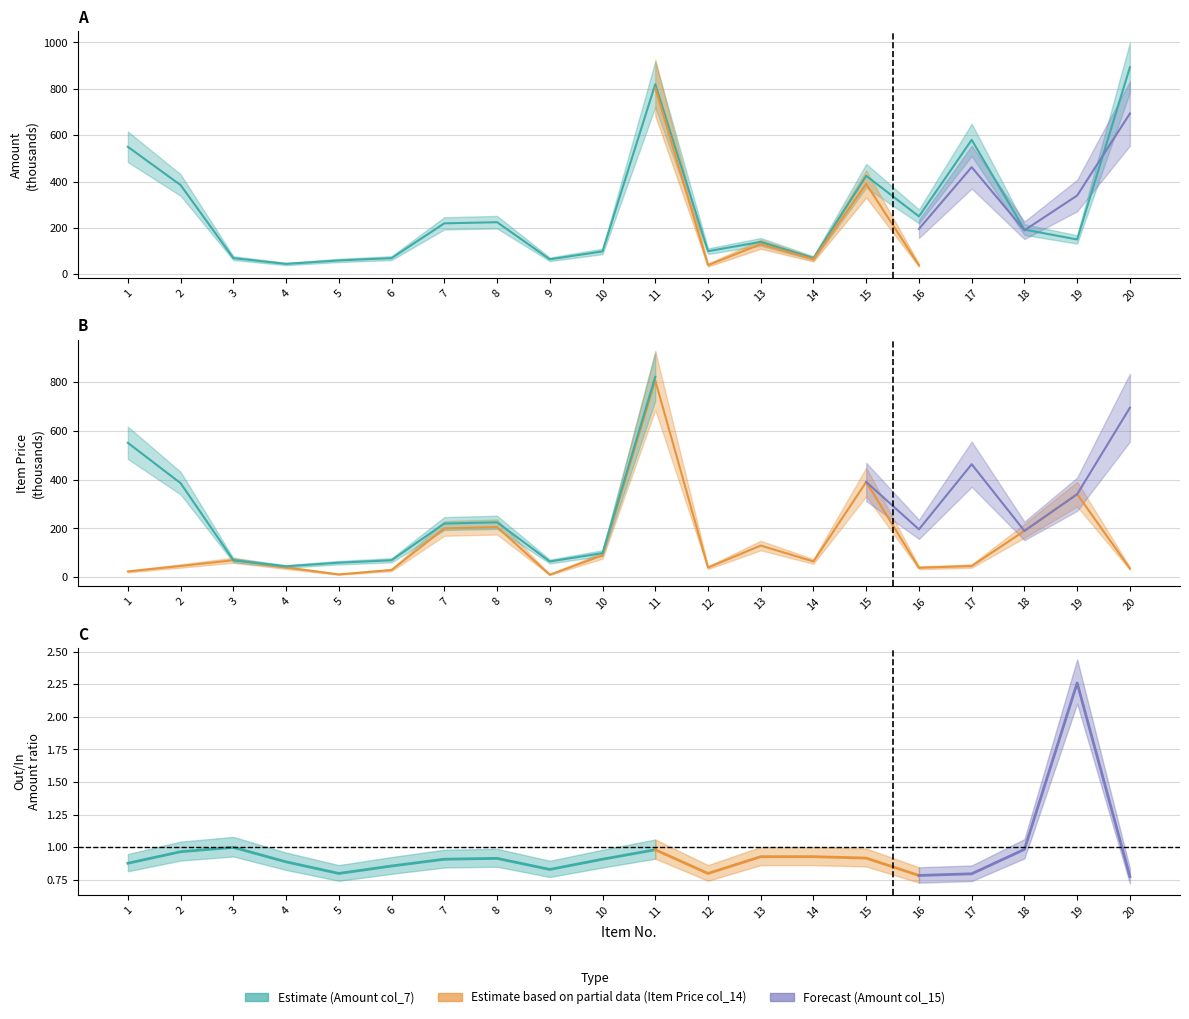

What is the total value across all series at 8?

431.0